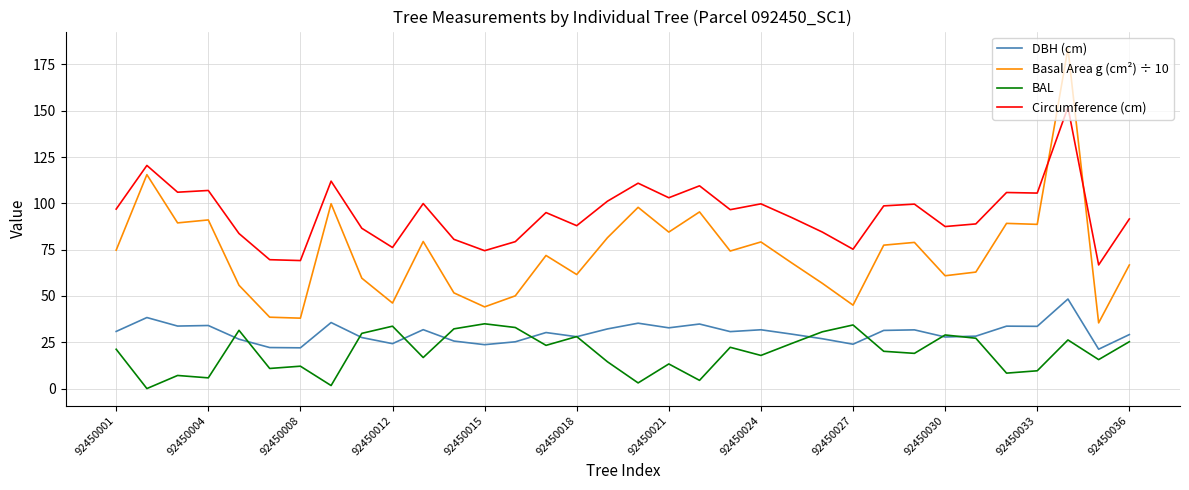

List the series in order of their peak value, lowest first.

BAL, DBH (cm), Circumference (cm), Basal Area g (cm²) ÷ 10